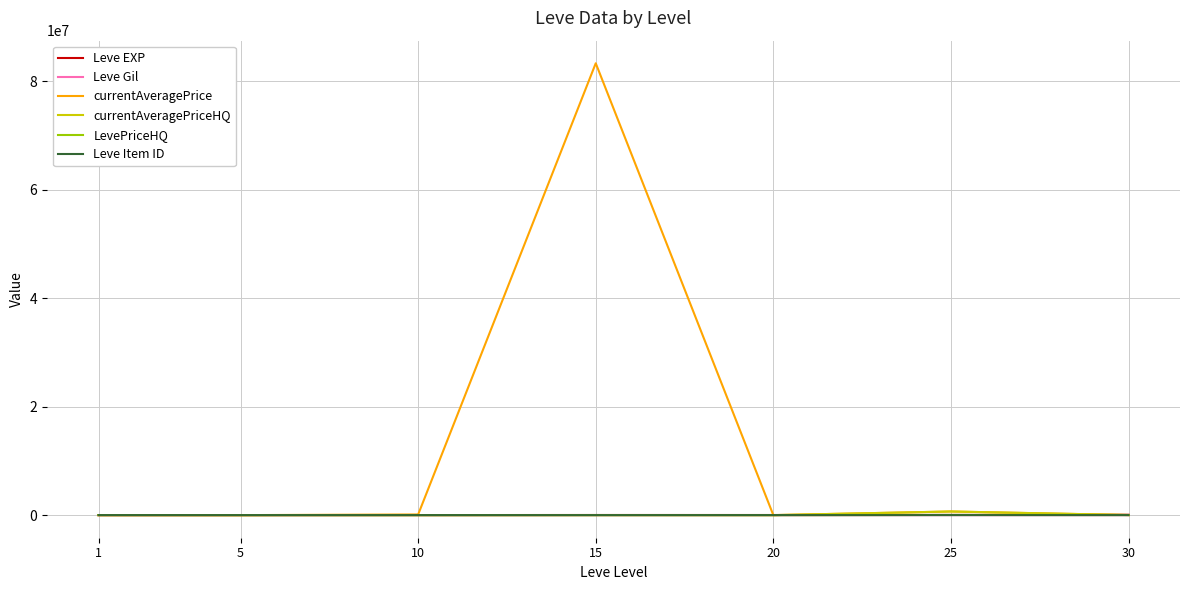

Does the chart have visible grid lines?

Yes